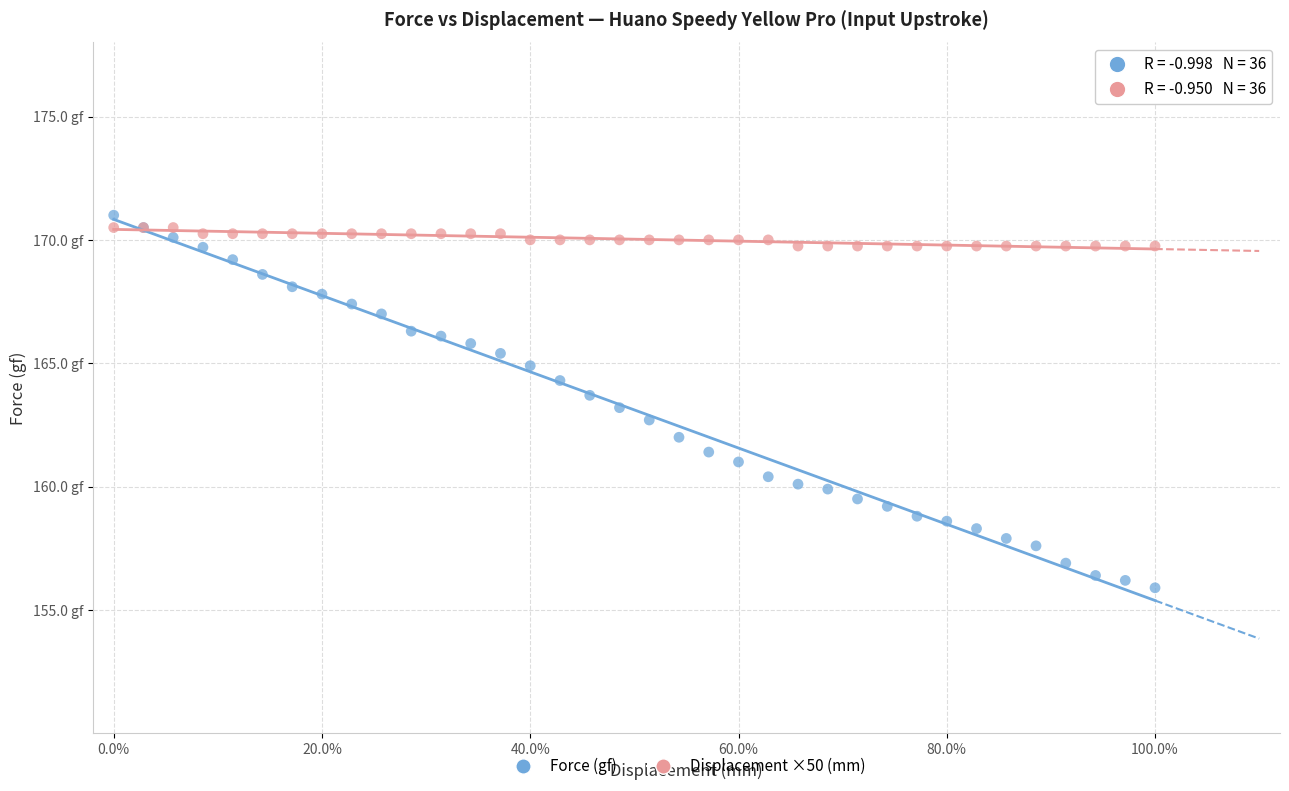

Which series reaches the maximum Y coordinate?

Force (gf)